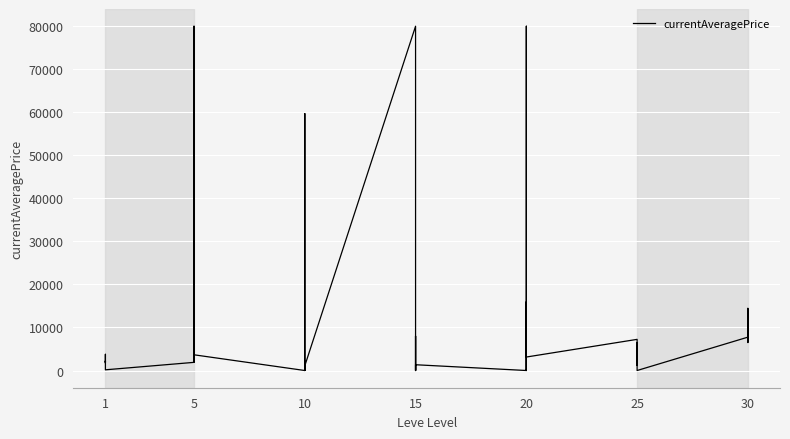

How many lines are shown in the chart?

1